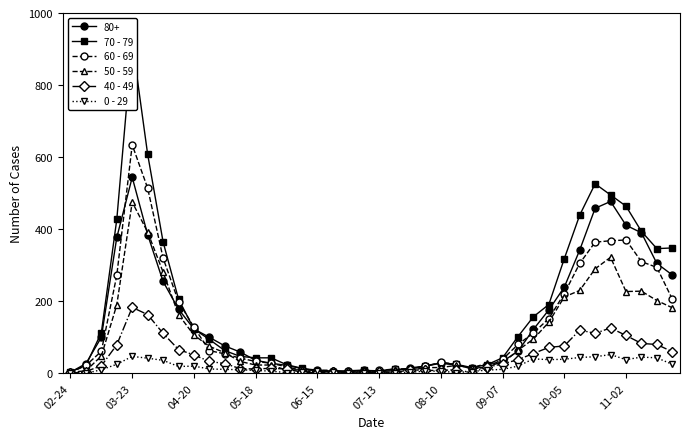

What is the difference between the 0 - 29 values at 21 and 30?

39